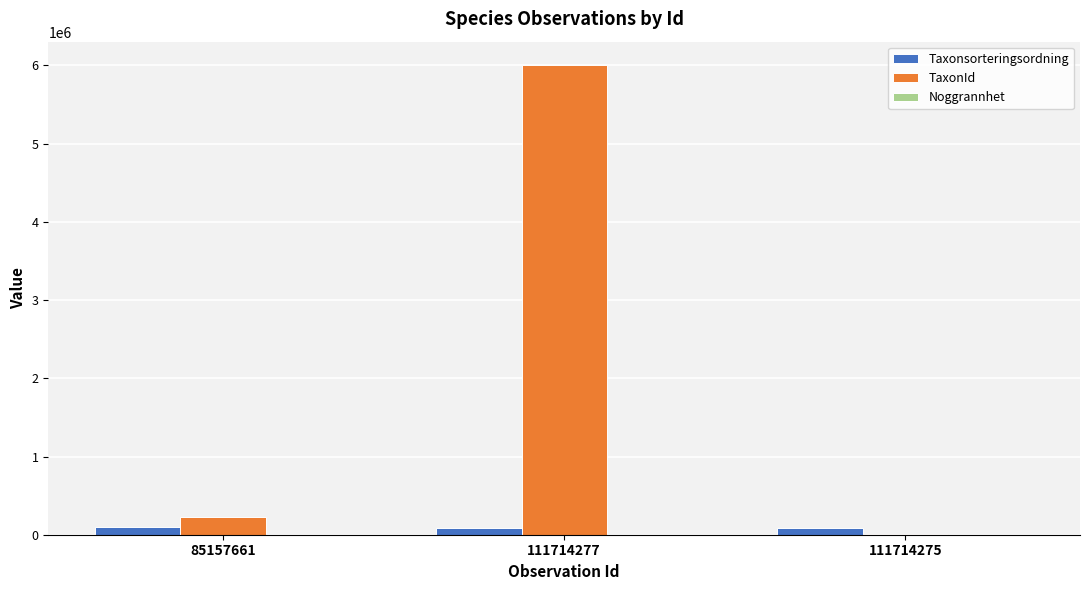

Where is TaxonId nearest to the value 3003830?

85157661